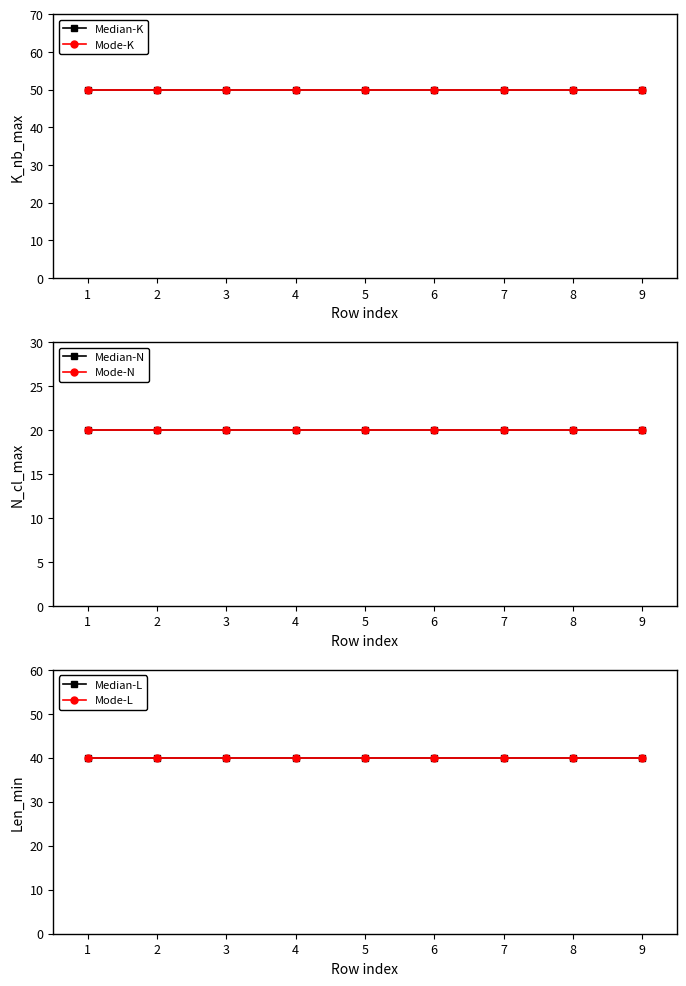

Is the value of Mode-N at 4 greater than the value of Mode-K at 5?

No